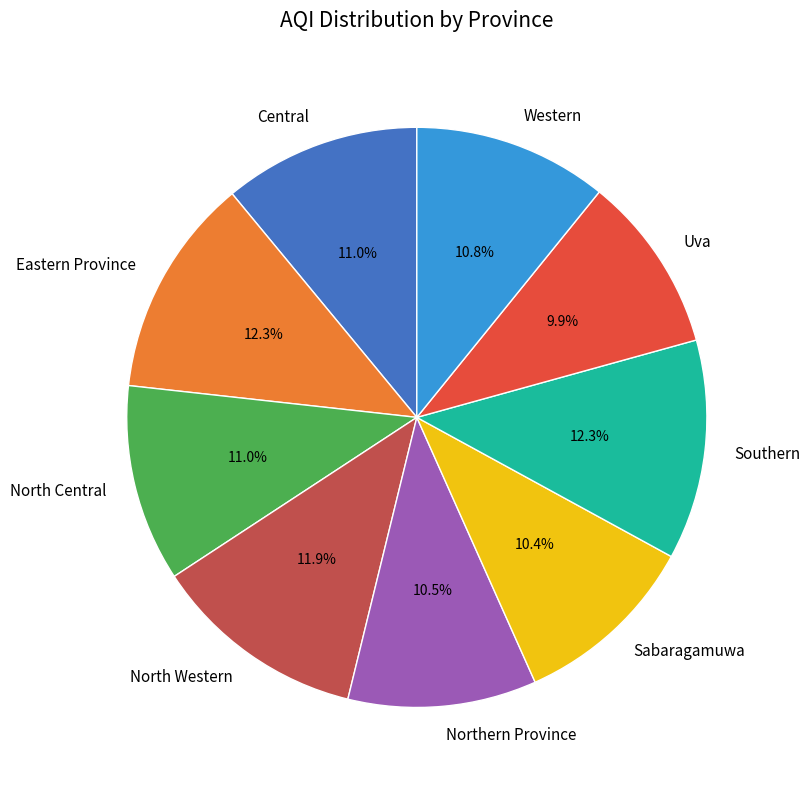

Is there a majority slice in this chart?

No